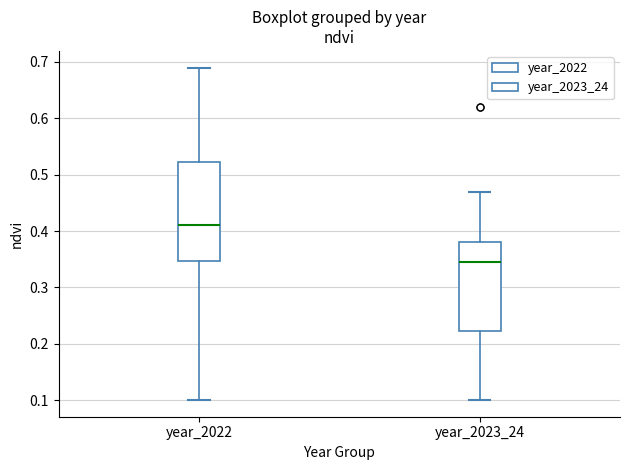

Comparing the boxes themselves (not the whiskers), which one is the tallest?

year_2022